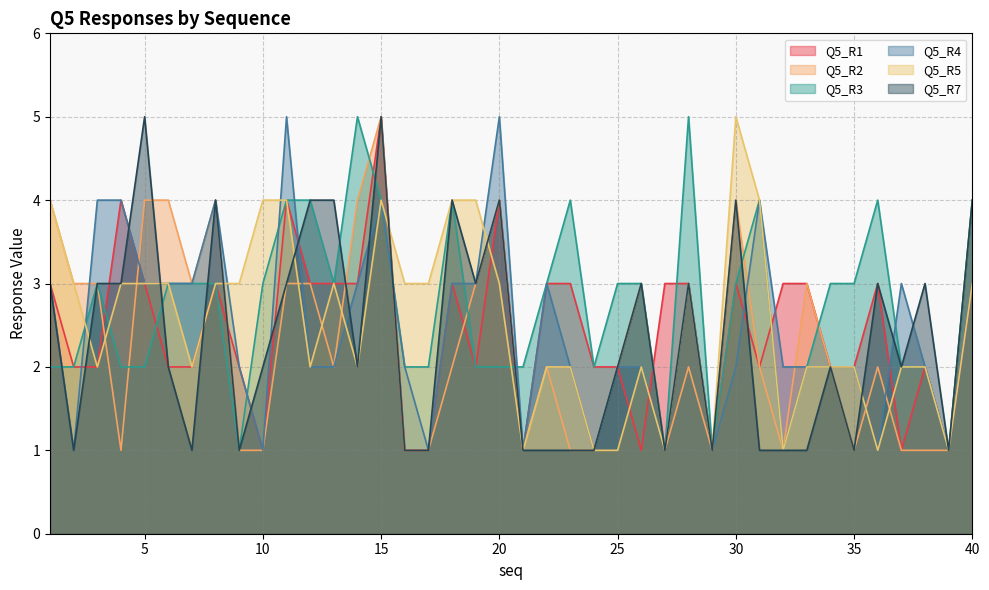

At which category is the sum across all series the highest?

15